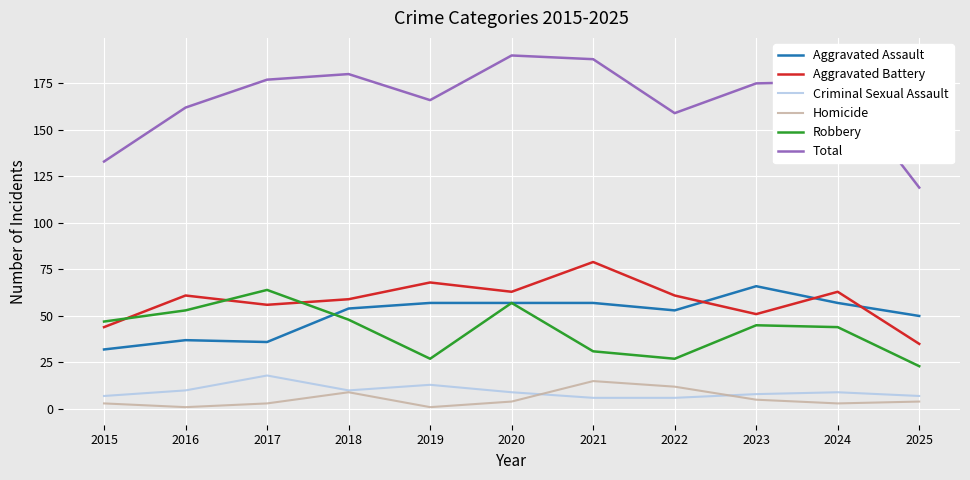

Is it true that Aggravated Assault equals 53 at 2022?

True